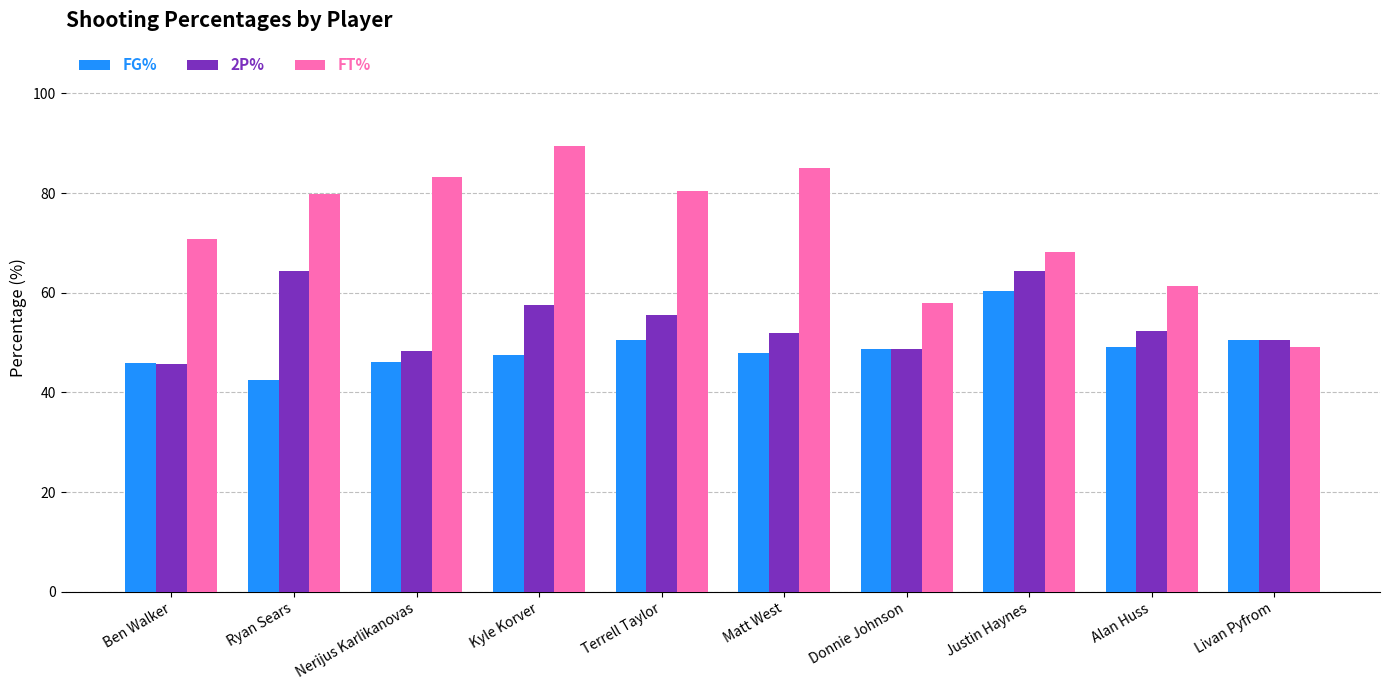

The 2P% series shows 63.0 at Nerijus Karlikanovas. True or false?

False